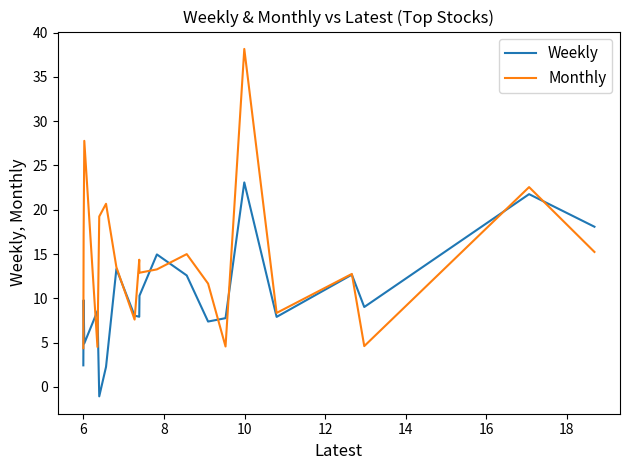

Which series has the widest spread of values?

Monthly